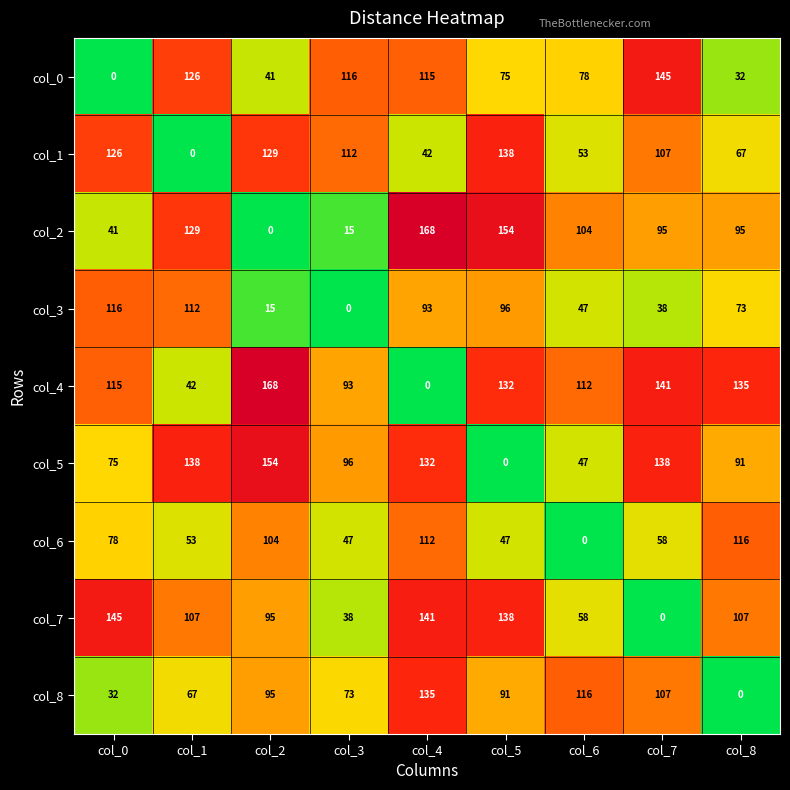

At which label does col_0 first exceed 78?

col_1